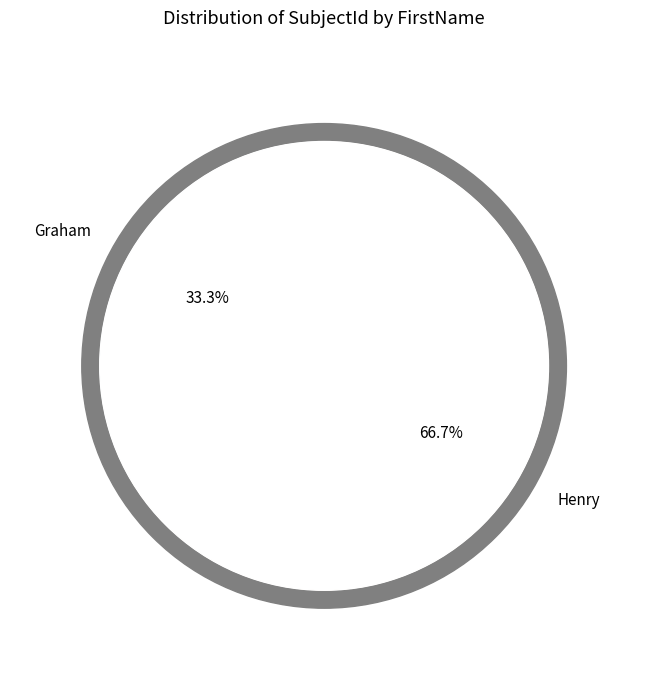

Which category has the biggest portion of the pie?

Henry